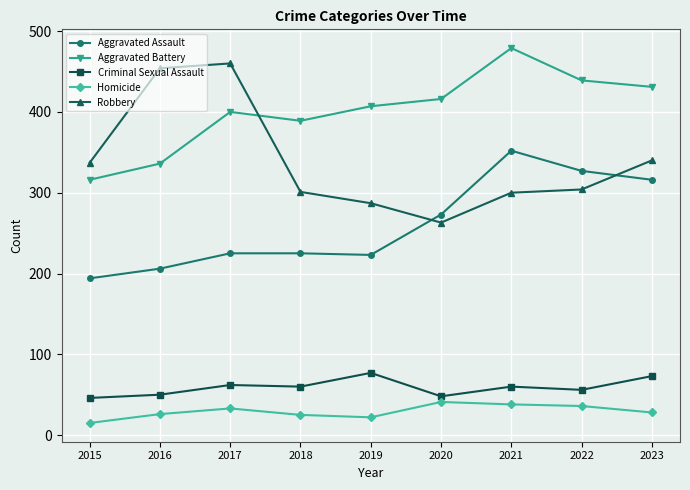

True or false: Homicide has a value of 15 at 2022.

False